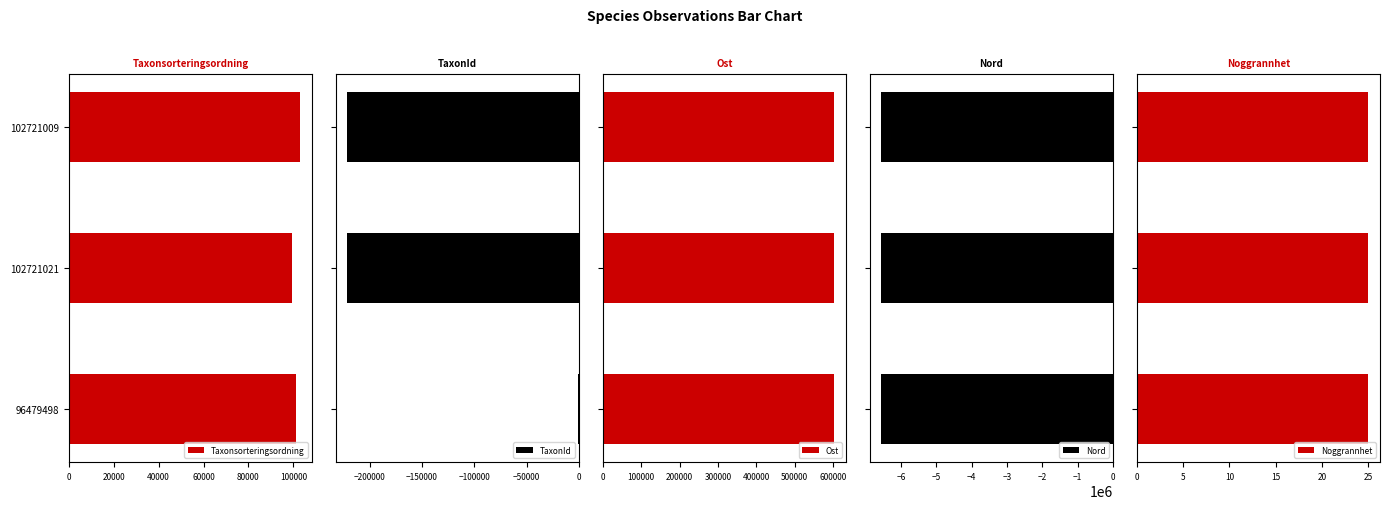

True or false: Taxonsorteringsordning has a value of 99566 at 102721021.

True